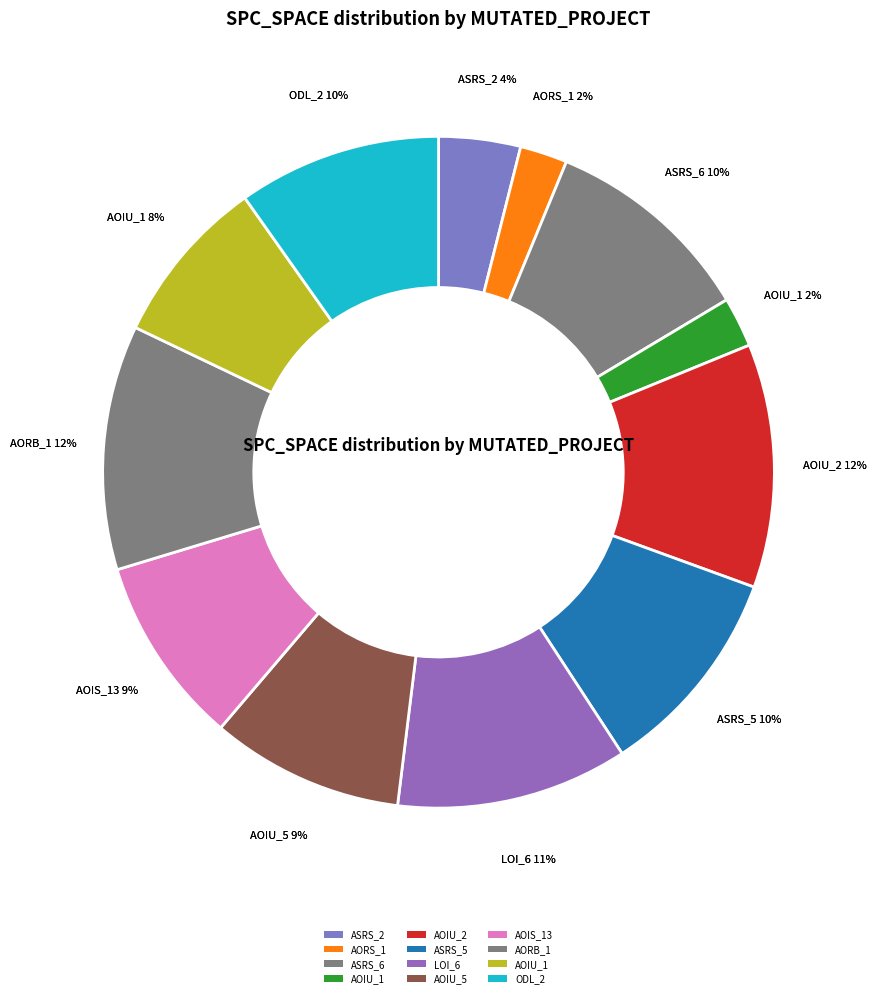

Combined, what portion of the pie is Empty.ElevatorSystem.Environment.AORS_1 and Weight.ElevatorSystem.Elevator.ODL_2?

12.1%